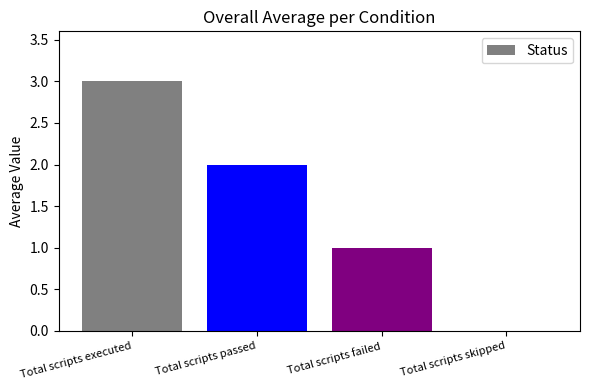

Are the bars horizontal?

No